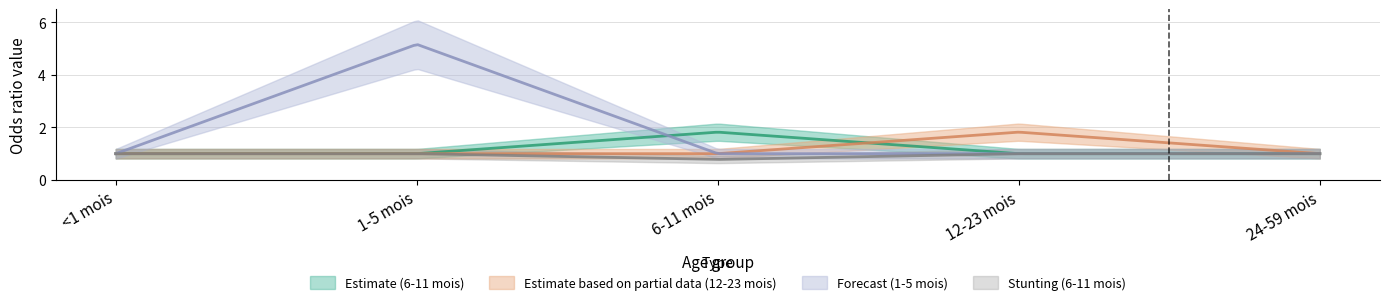

What is the total value across all series at 1-5 mois?

8.2